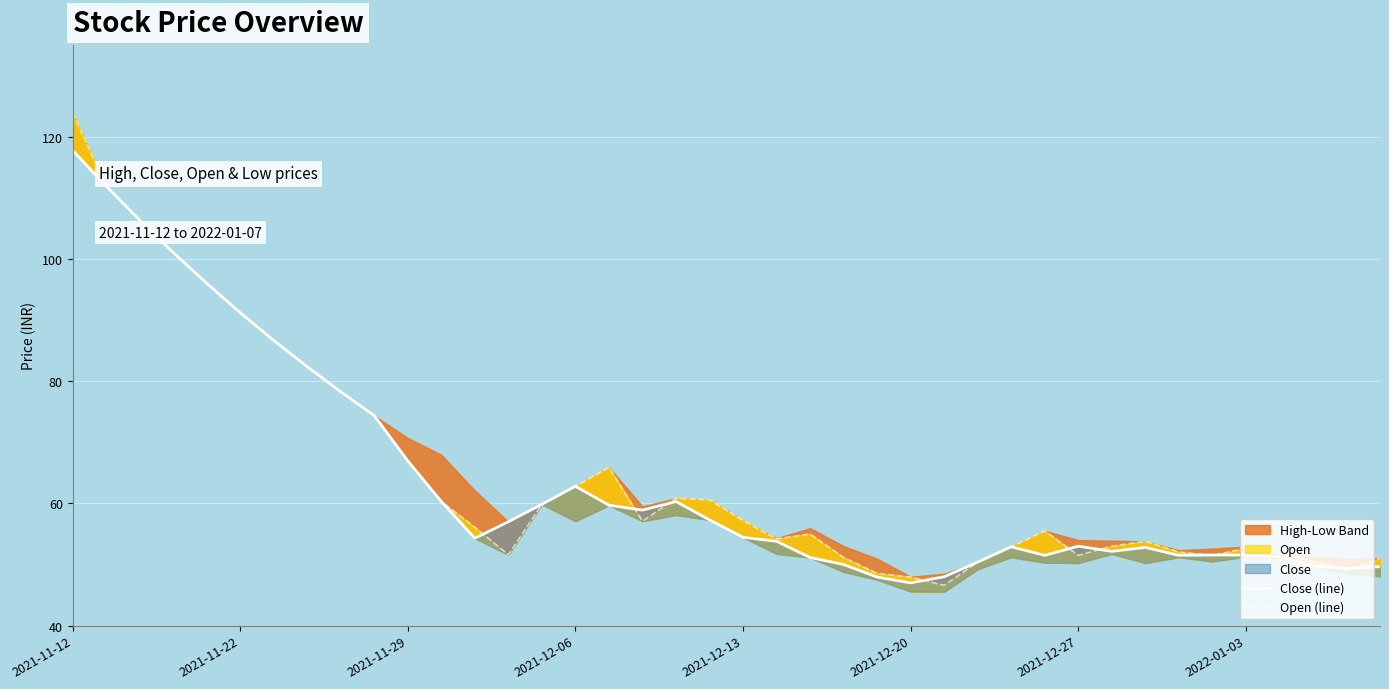

Read the Open (line) value at 16.

65.9